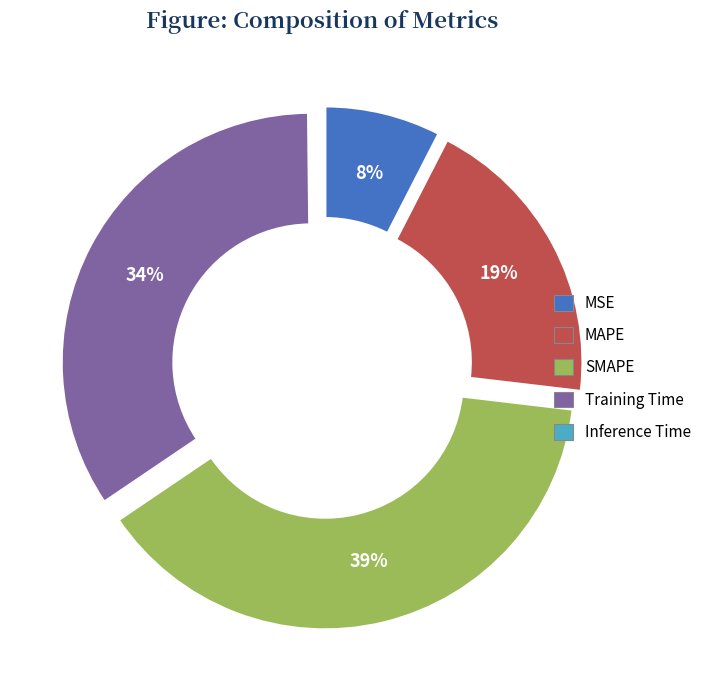

Does MSE represent more than half of the total?

No